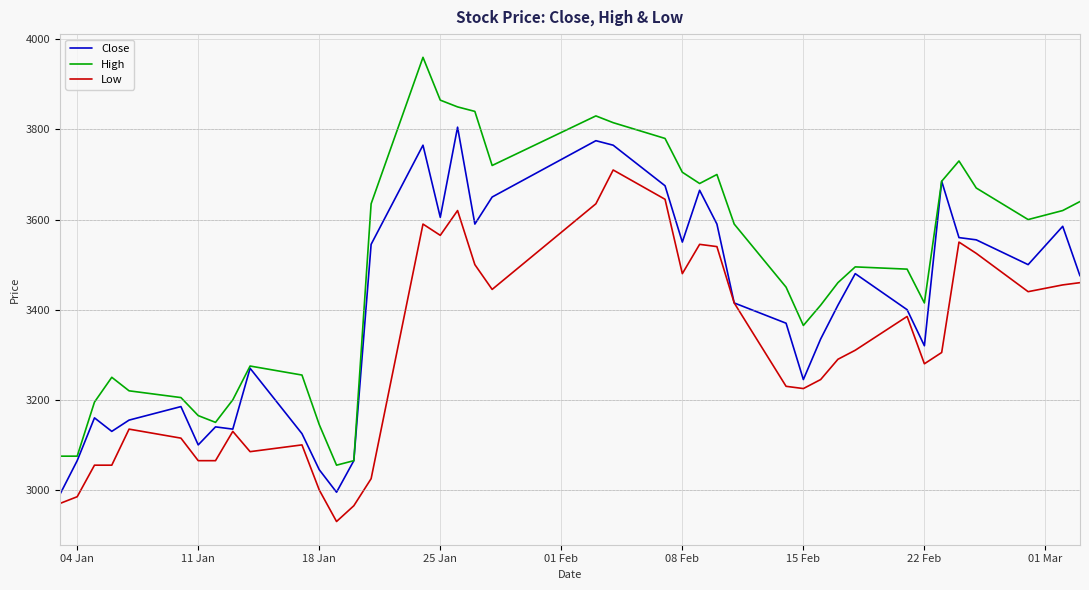

Rank the series by their average value, from lowest to highest.

Low, Close, High